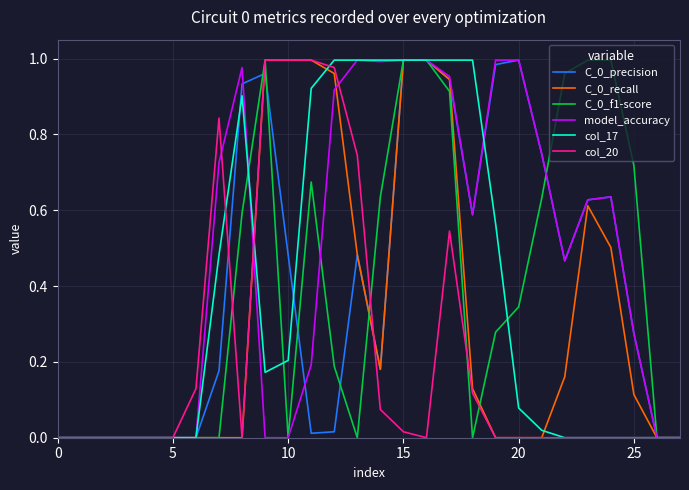

Which series has the largest total across all categories?

model_accuracy